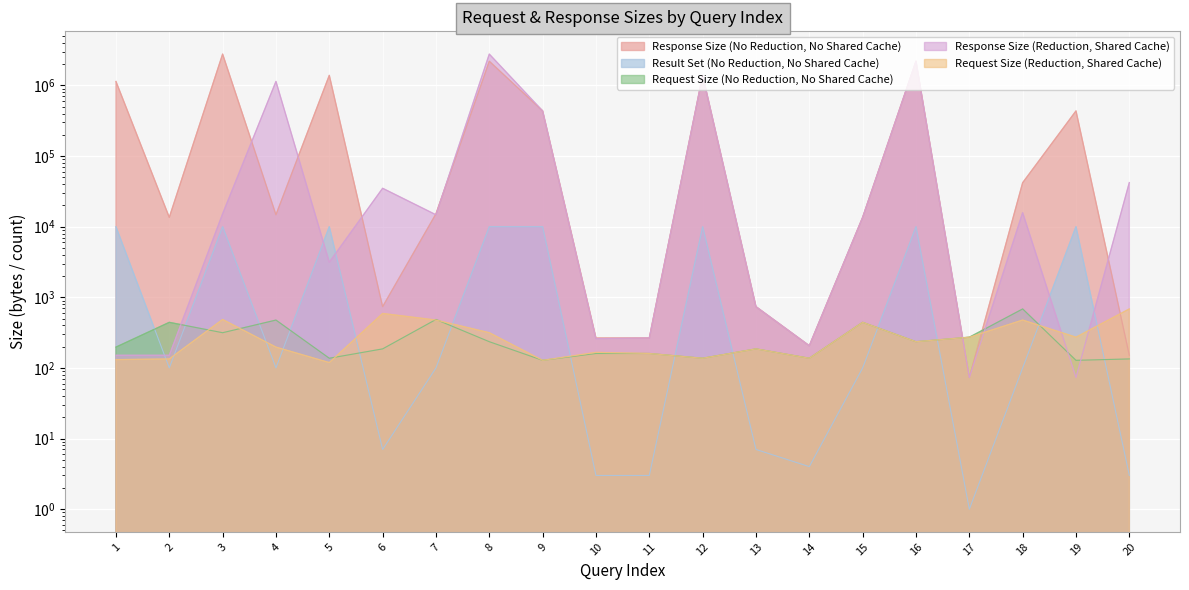

How many lines are shown in the chart?

5